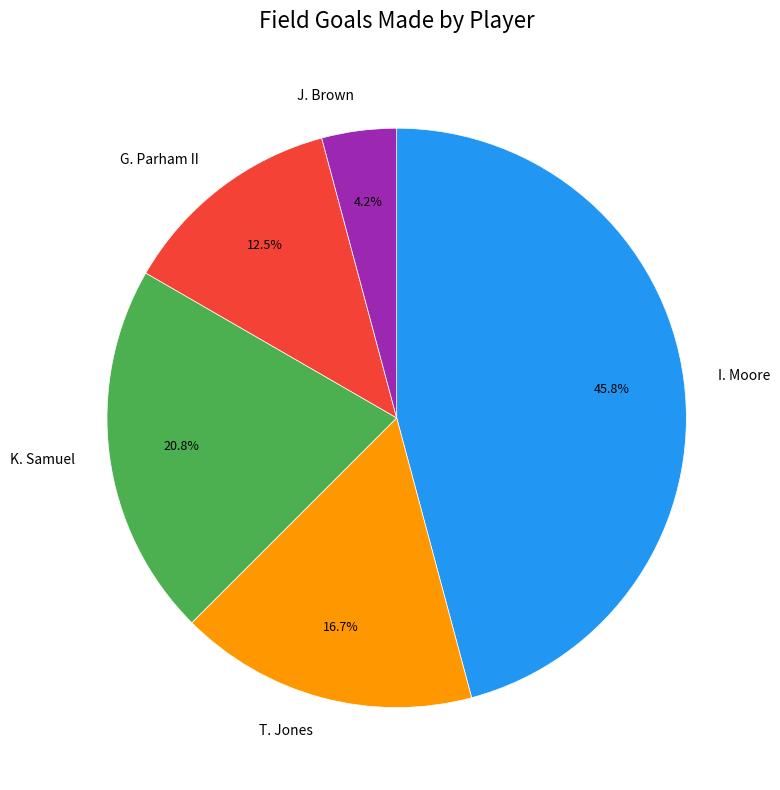

Is there a majority slice in this chart?

No